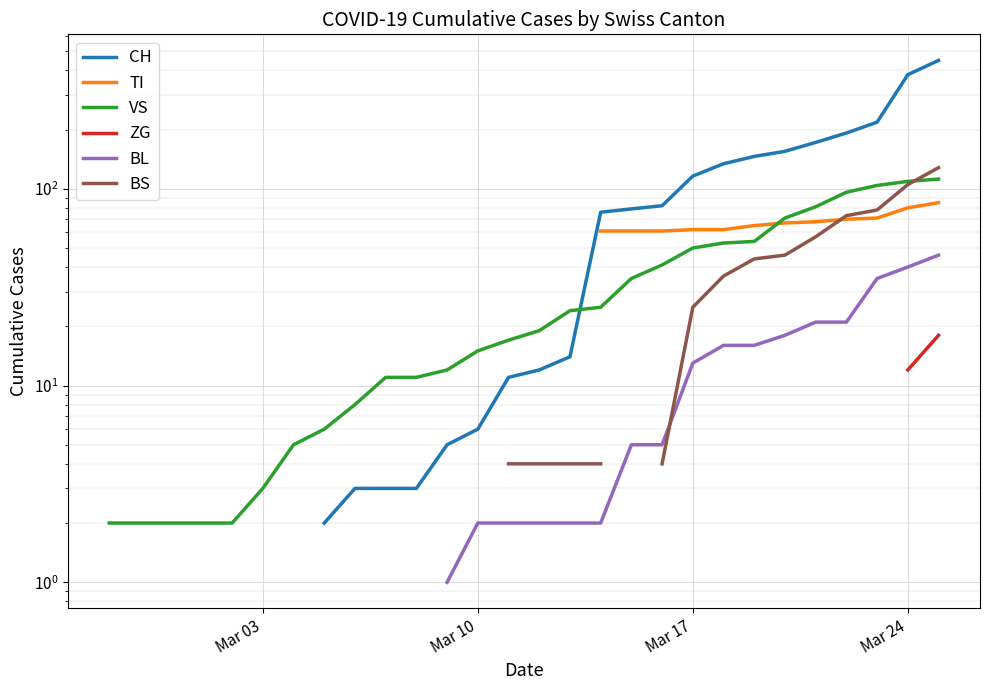

True or false: BL and CH cross at least once.

False